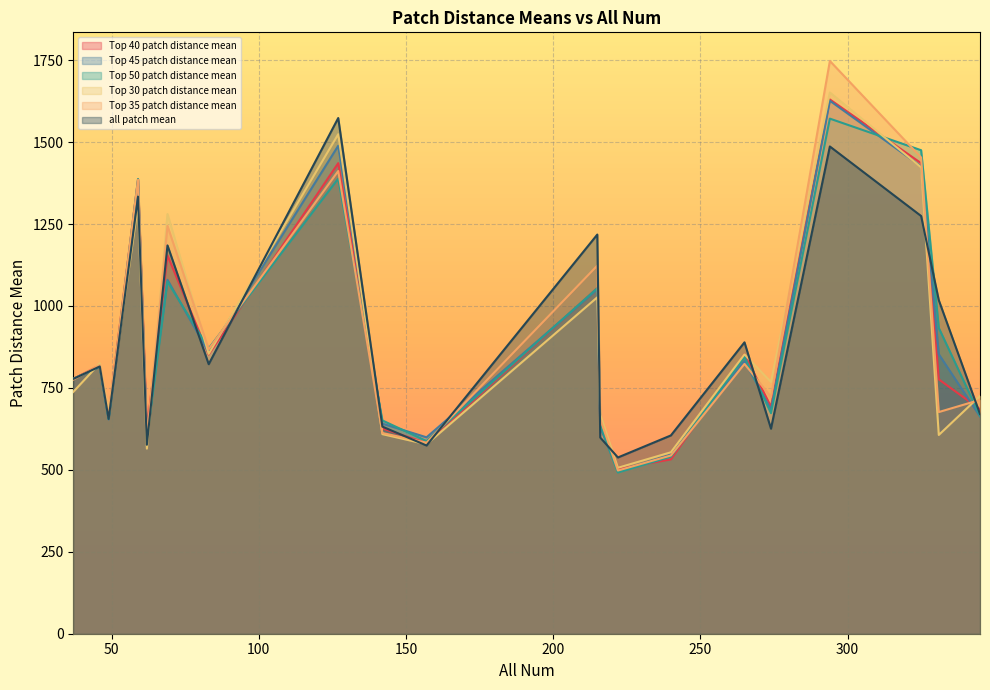

At 216, list the series in order from smallest to largest.

all patch mean, Top 45 patch distance mean, Top 40 patch distance mean, Top 50 patch distance mean, Top 35 patch distance mean, Top 30 patch distance mean